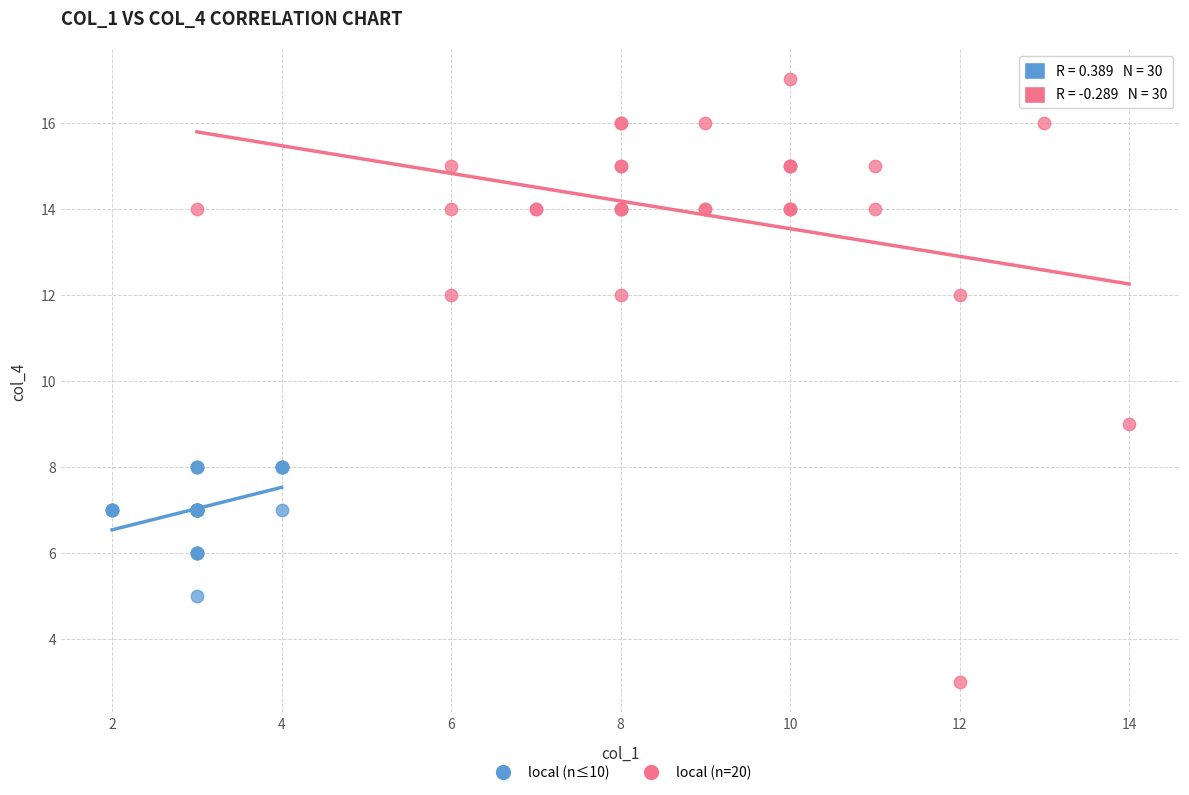

Which series has the largest Y range (max minus min)?

local (n=20)